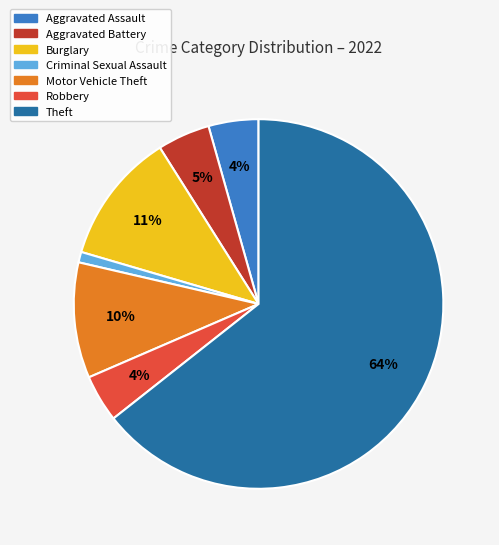

The Aggravated Battery slice represents 11% of the pie. True or false?

False